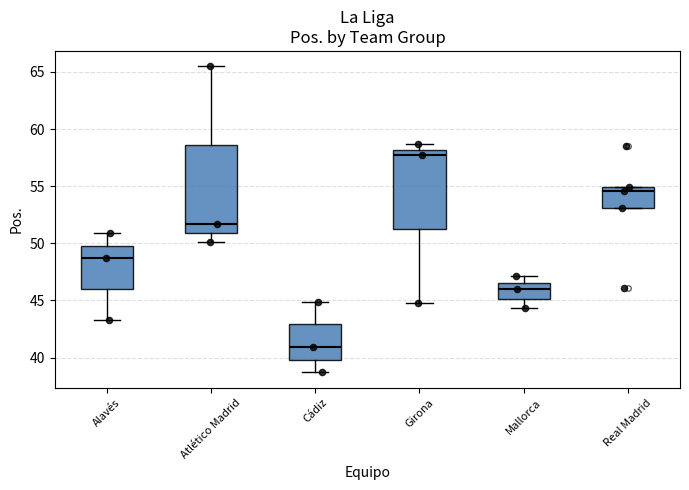

Reading left to right, read every box against the y-axis: the position of its median line, the range the box covers, and the ends of its whiskers. The values are not printed on the chart, so give them approximately, as read against the axis.

Alavés: median 48.5, box 46.0 to 50.0, whiskers 43.5 to 51.0
Atlético Madrid: median 51.5, box 51.0 to 58.5, whiskers 50.0 to 65.5
Cádiz: median 41.0, box 40.0 to 43.0, whiskers 38.5 to 45.0
Girona: median 57.5, box 51.5 to 58.0, whiskers 45.0 to 58.5
Mallorca: median 46.0, box 45.0 to 46.5, whiskers 44.5 to 47.0
Real Madrid: median 54.5, box 53.0 to 55.0, whiskers 53.0 to 55.0